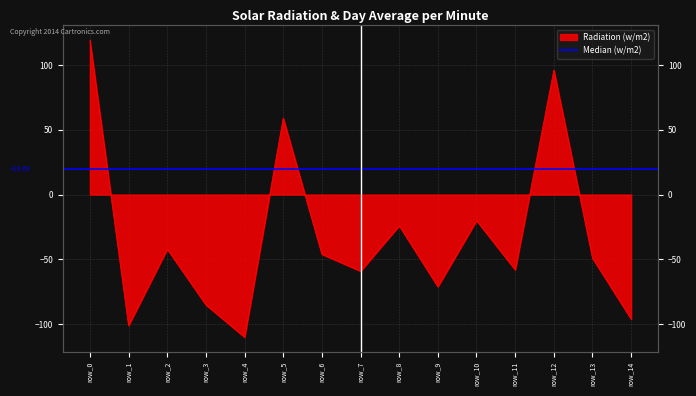

How many lines are shown in the chart?

1